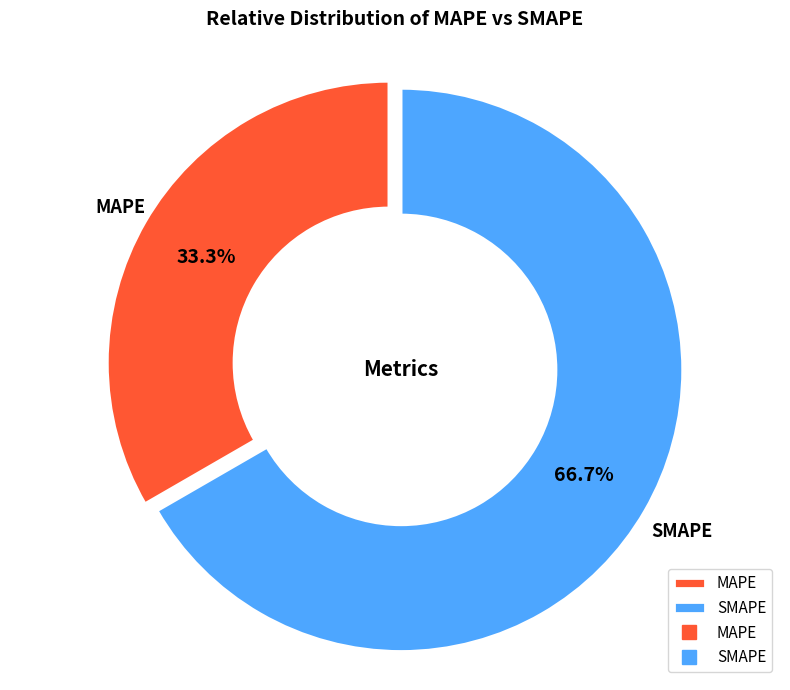

Is it true that SMAPE is 67% of the pie?

True